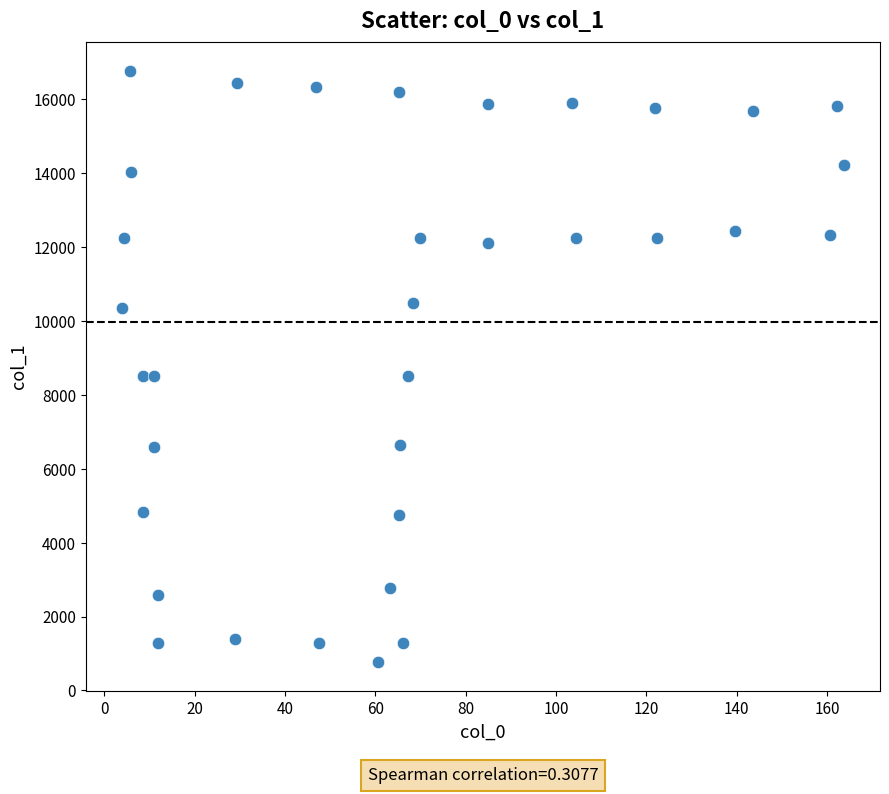

What is the range of Y values (max minus min)?

15984.2